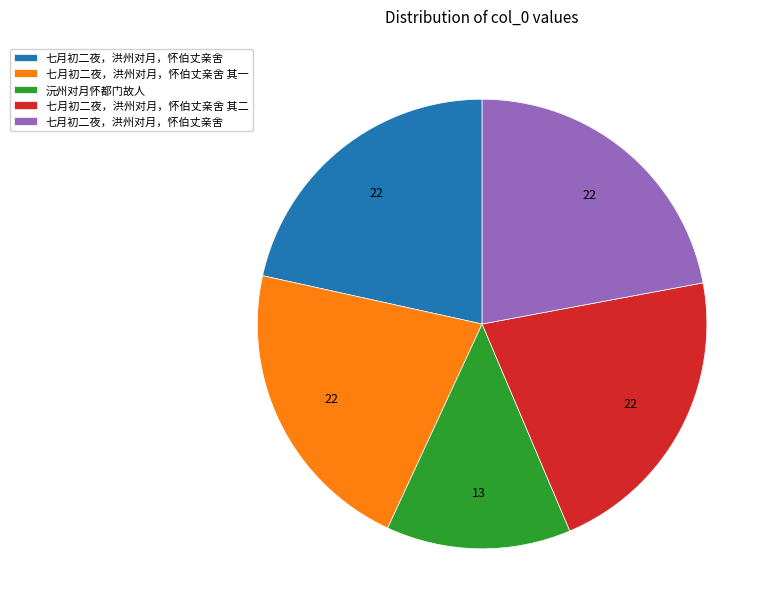

Is there any slice that represents more than half of the pie?

No